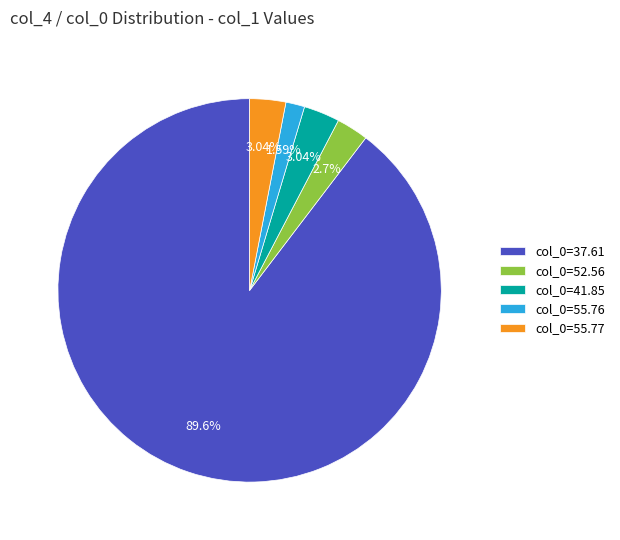

To the nearest percent, what is the average slice percentage?

20%